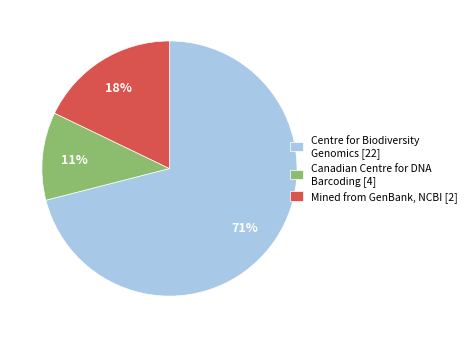

Is the sum of Centre for Biodiversity Genomics [22] and Mined from GenBank, NCBI [2] greater than half?

Yes